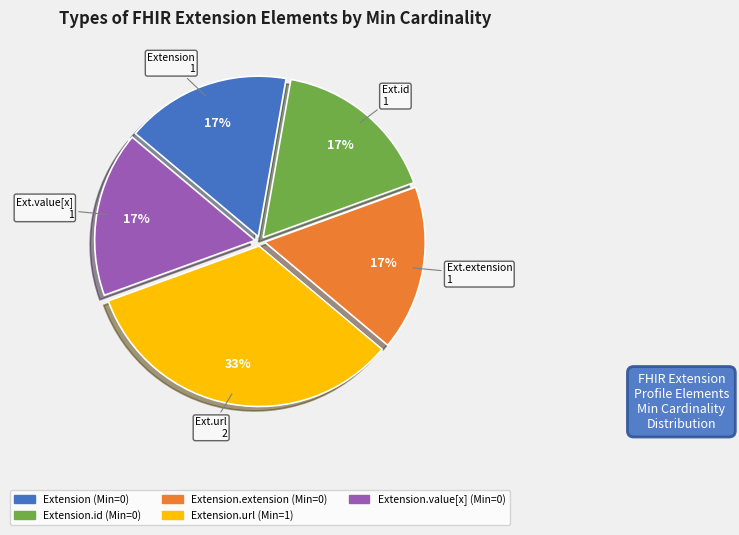

To the nearest percent, what is the average slice percentage?

20%